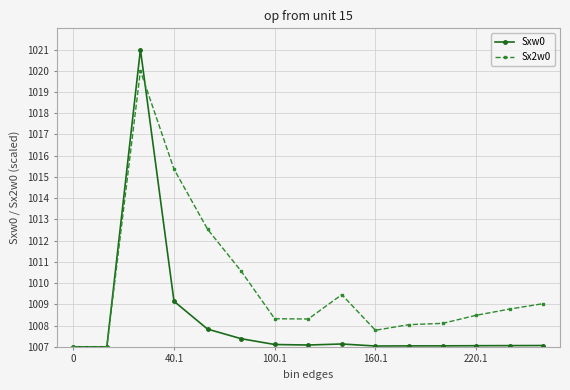

What is the value of the Sx2w0 point at the 9th from the left?

1009.5